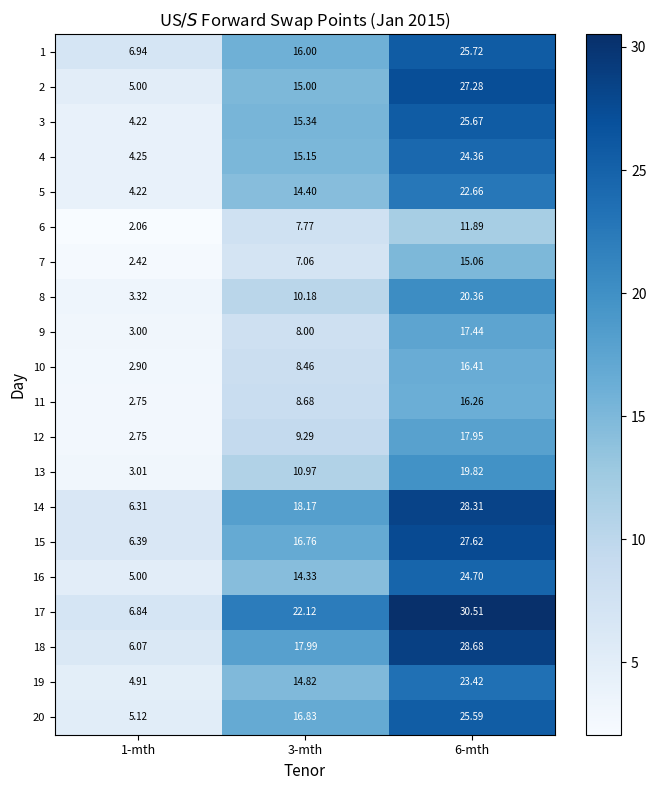

Is the value of 5 at 3-mth greater than the value of 15 at 1-mth?

Yes